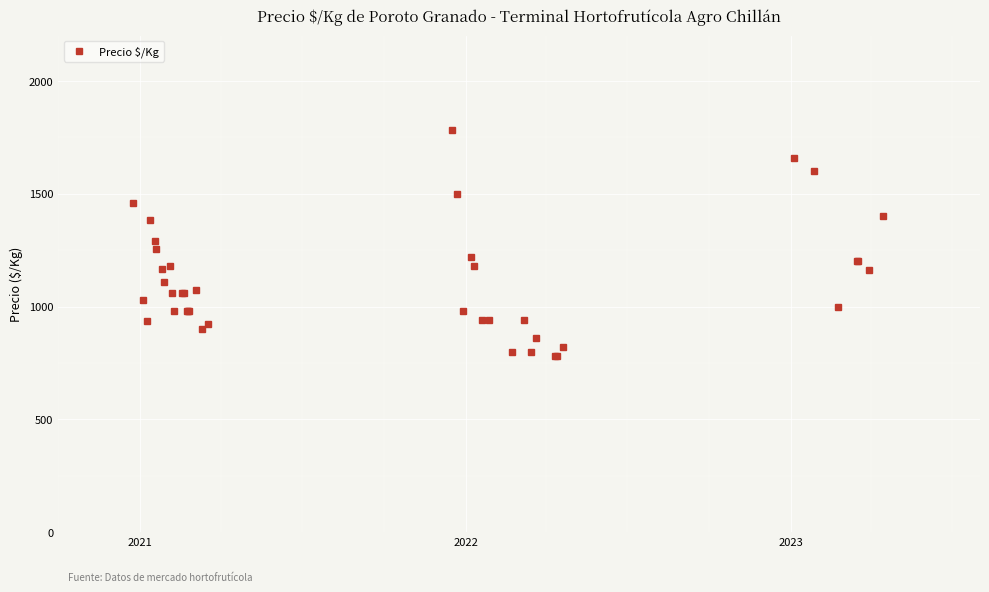

True or false: the data has more than 0 interior local peaks.

True